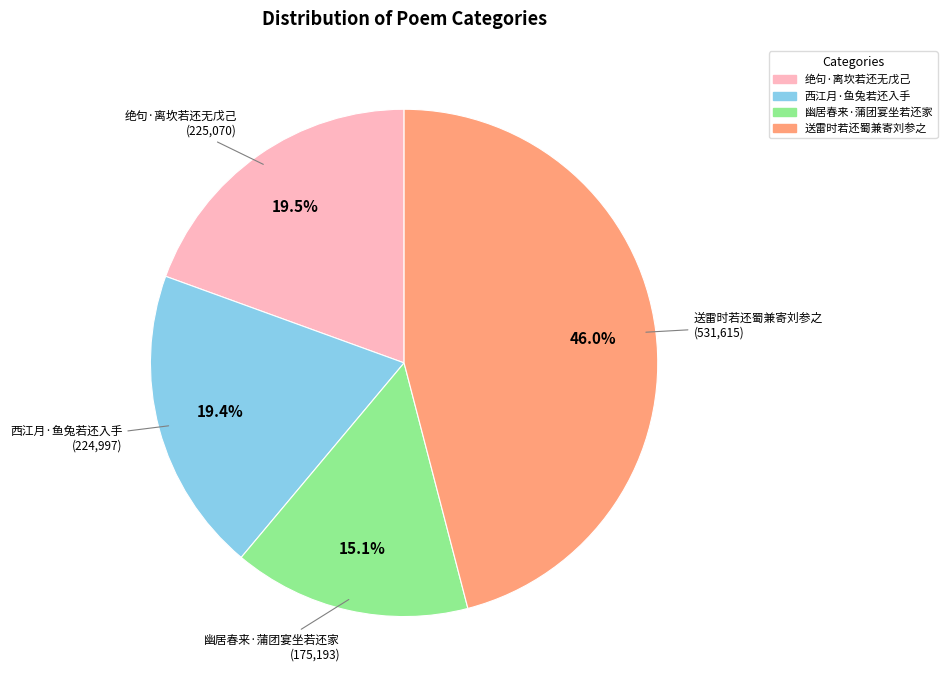

To the nearest percent, what is the combined percentage of 西江月·鱼兔若还入手 and 送雷时若还蜀兼寄刘参之?

65%